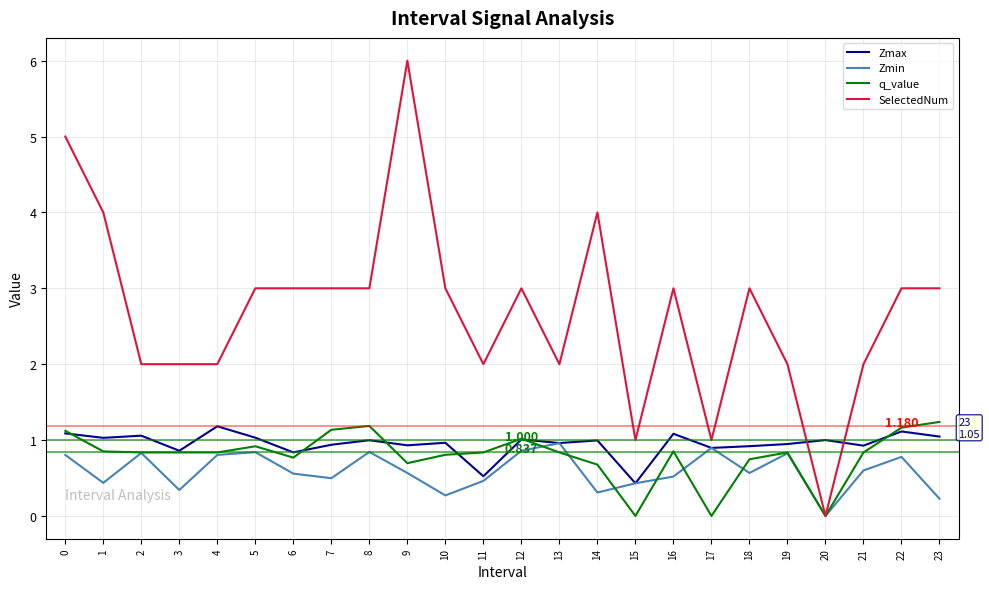

What is the spread (max minus min) of values at 5?

2.2